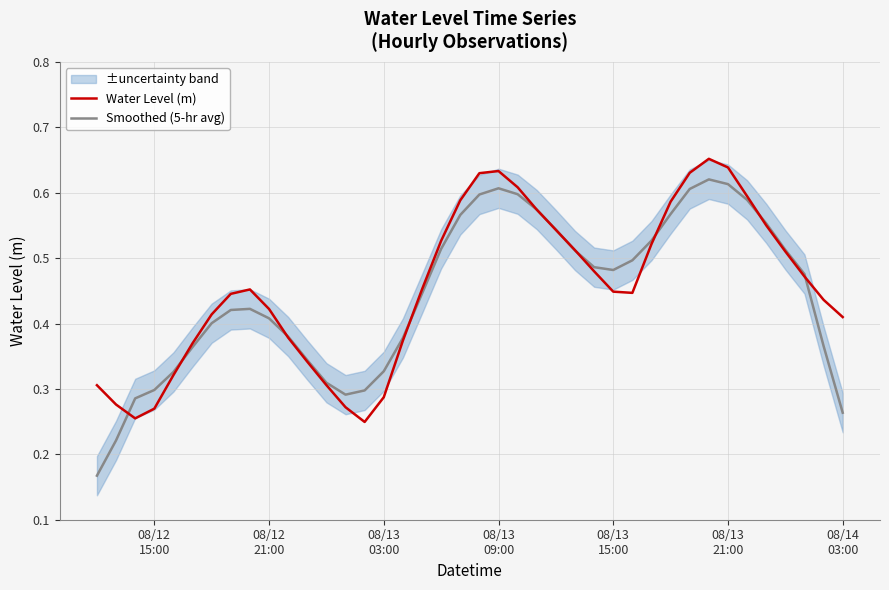

Rank the series by their average value, from highest to lowest.

Water Level (m), Smoothed (5-hr avg)